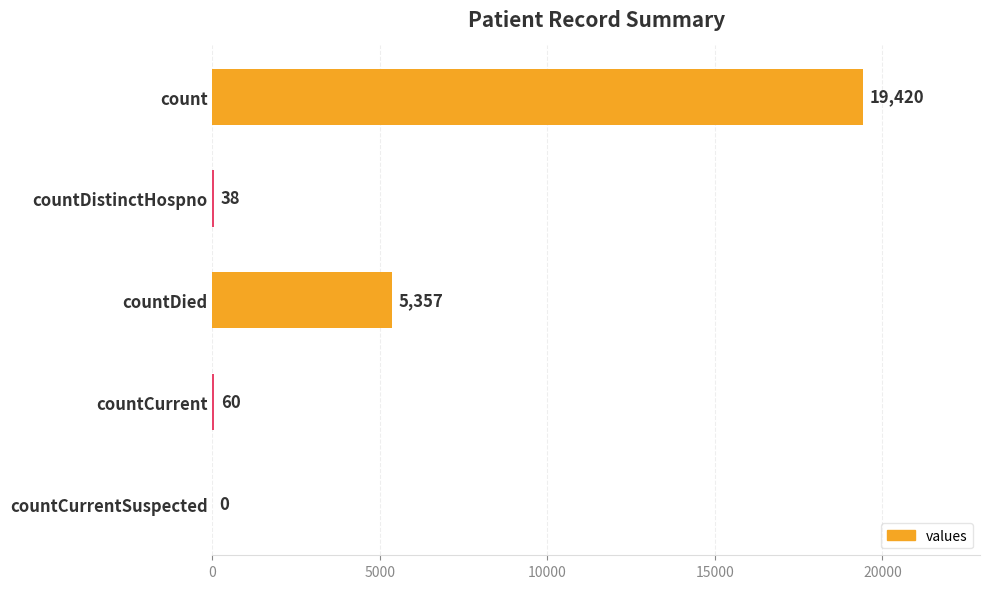

How many values are above zero?

4